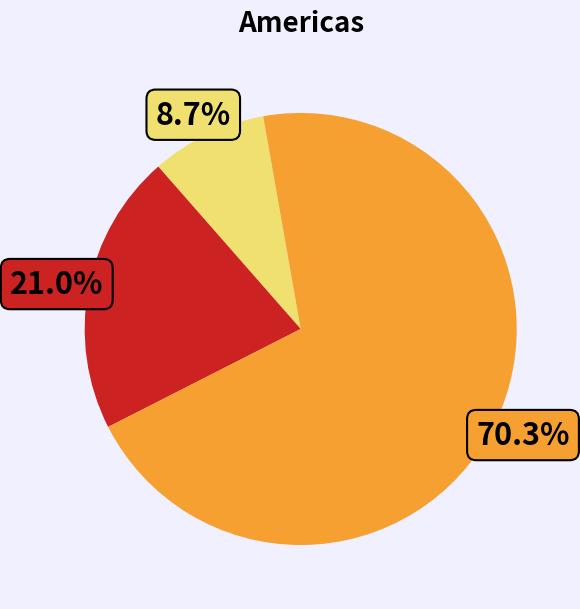

Is there a majority slice in this chart?

Yes